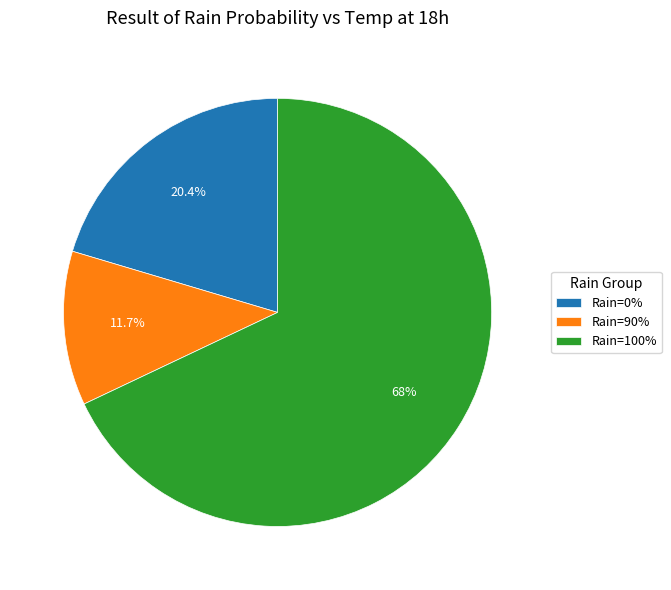

Does Rain=100% represent more than half of the total?

Yes